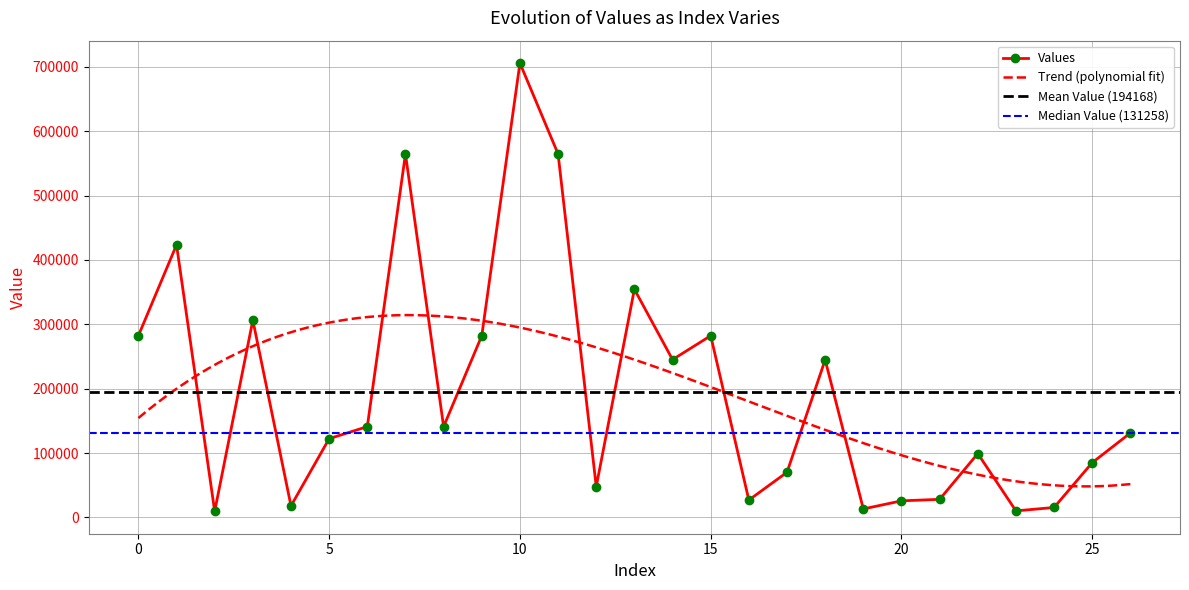

What is the maximum value shown in the chart?

705675.0